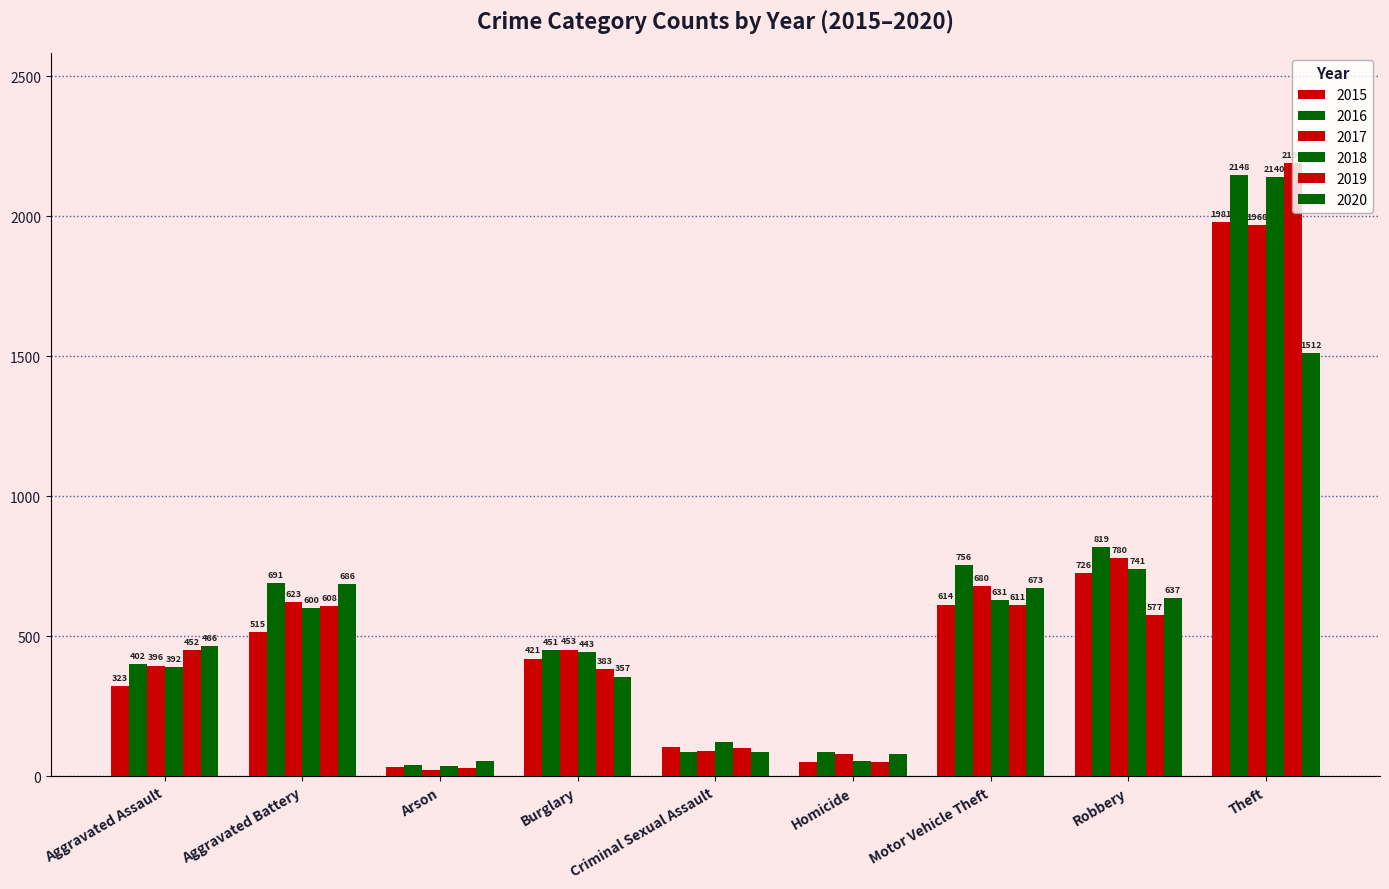

How many values in the 2015 series are below 421?

4